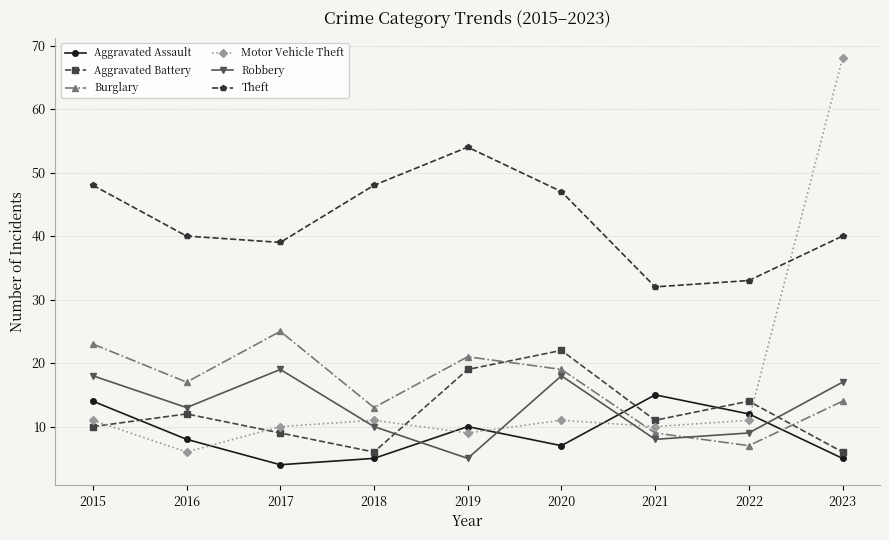

The Theft series shows 33 at 2022. True or false?

True